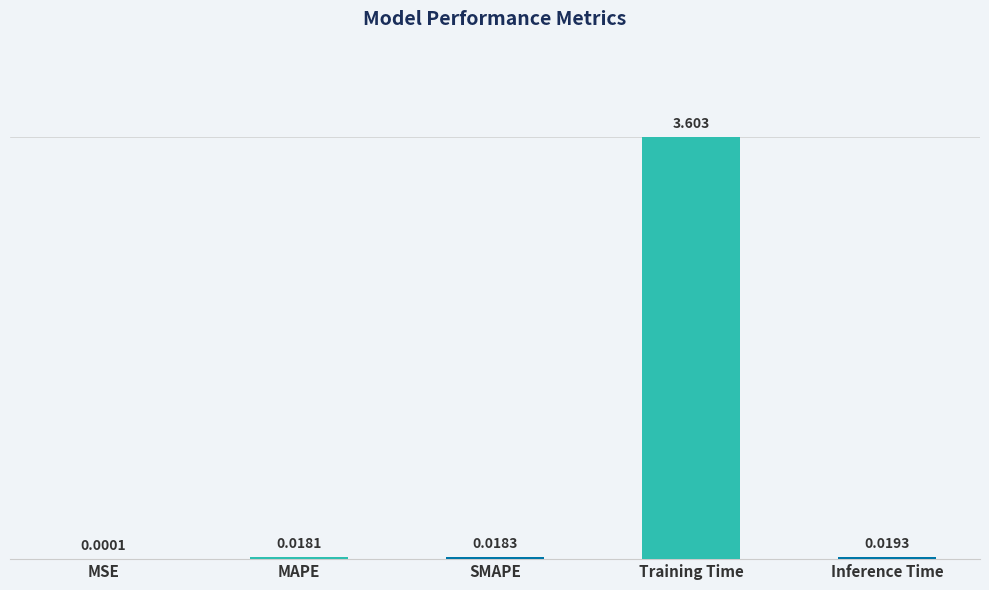

What is the change in value from MAPE to Training Time?

+3.6